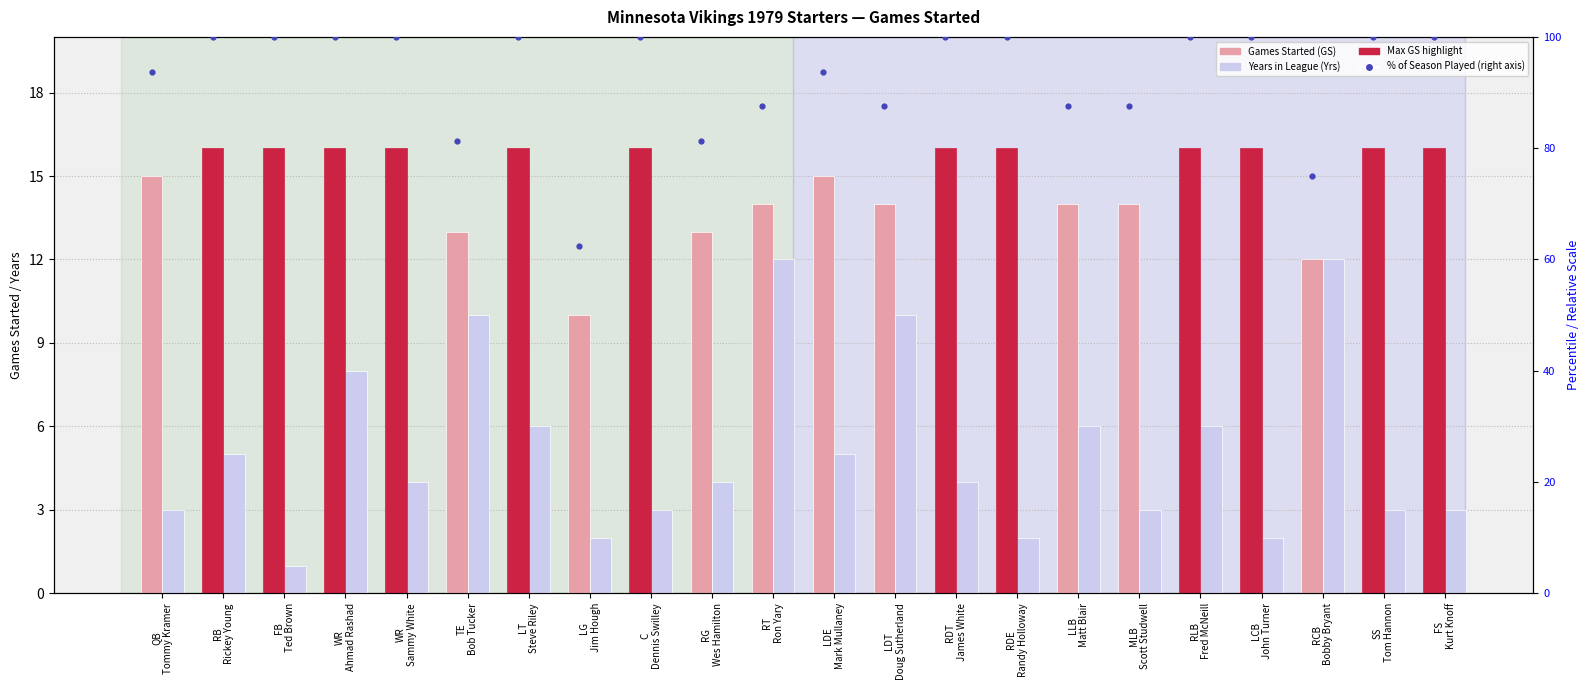

Which series reaches the maximum Y coordinate?

% of Season Played